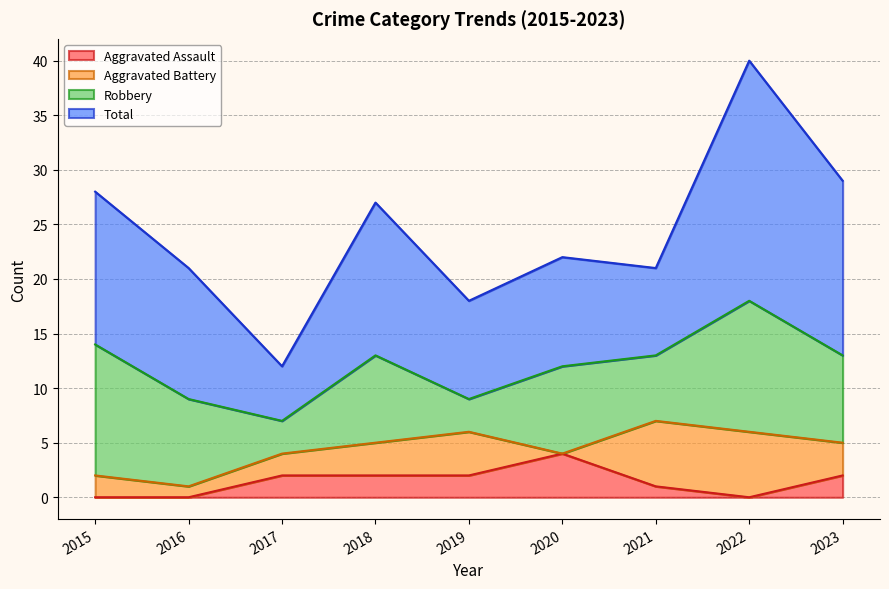

Where is Aggravated Battery nearest to the value 3?

2018